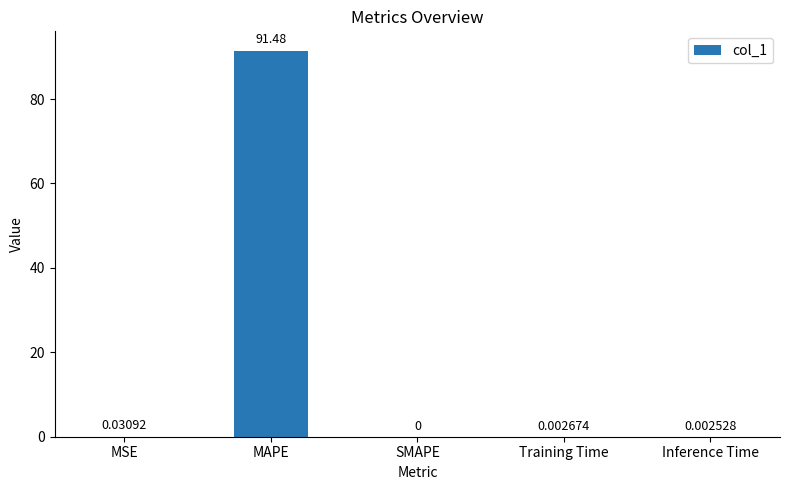

At which category does the chart reach its peak across all series?

MAPE